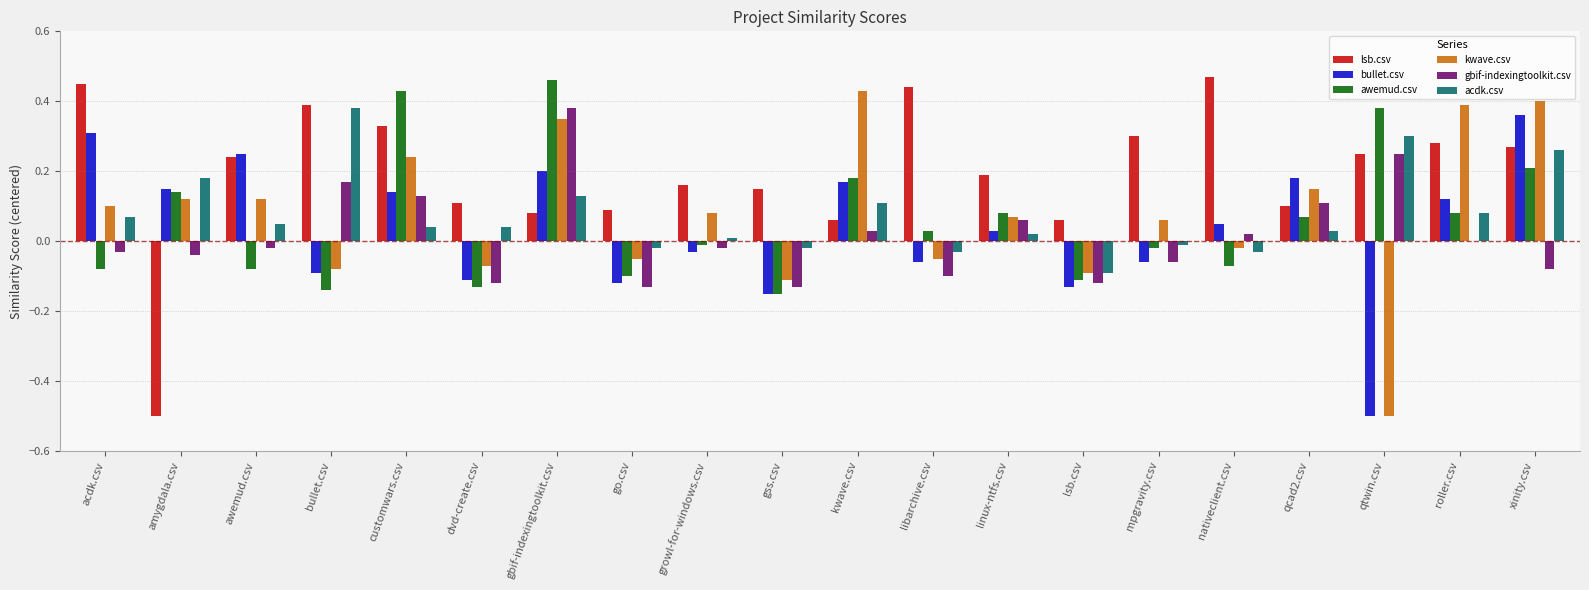

Which category has the highest value in the kwave.csv series?

kwave.csv